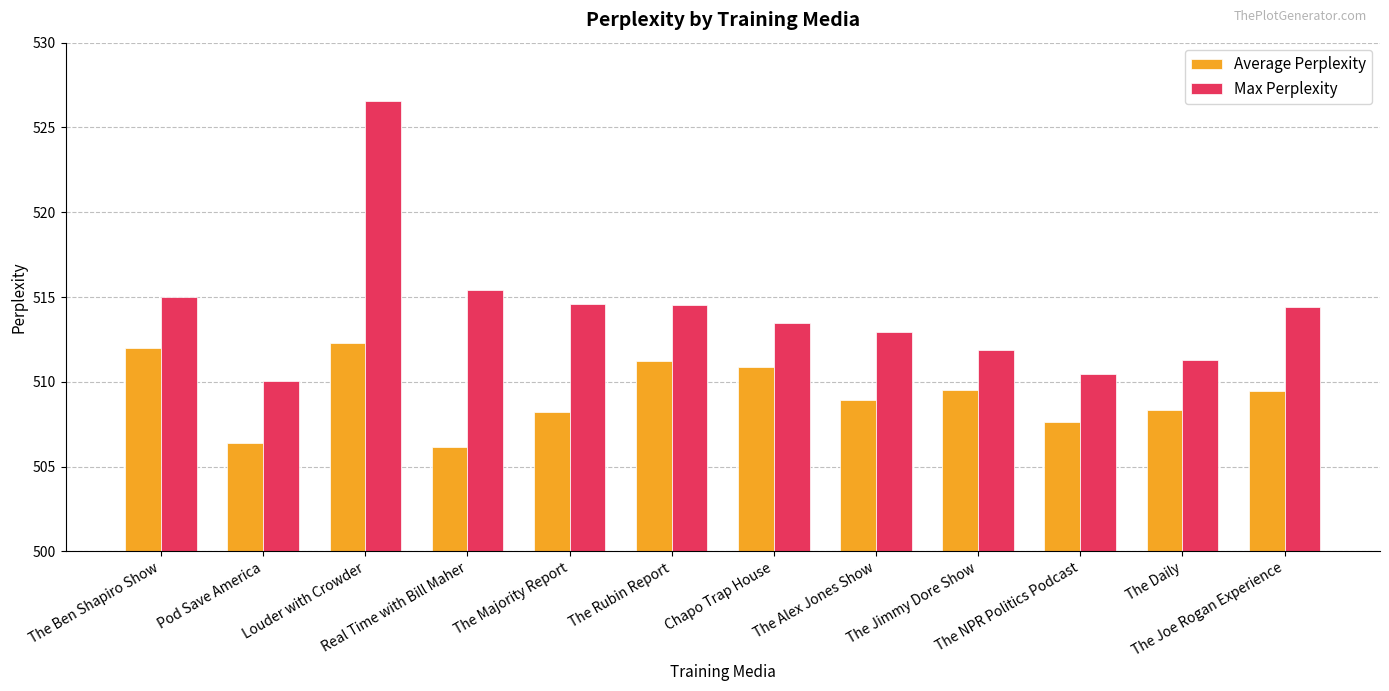

What is the smallest value displayed?

506.2